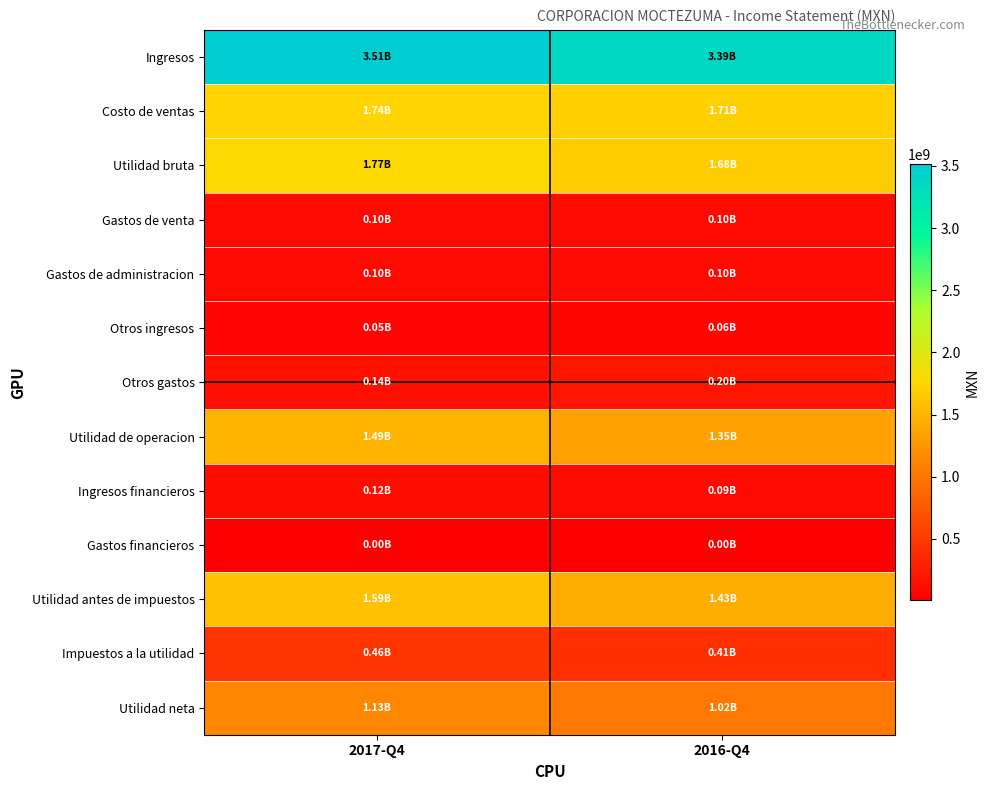

How many data points does each series have?

2